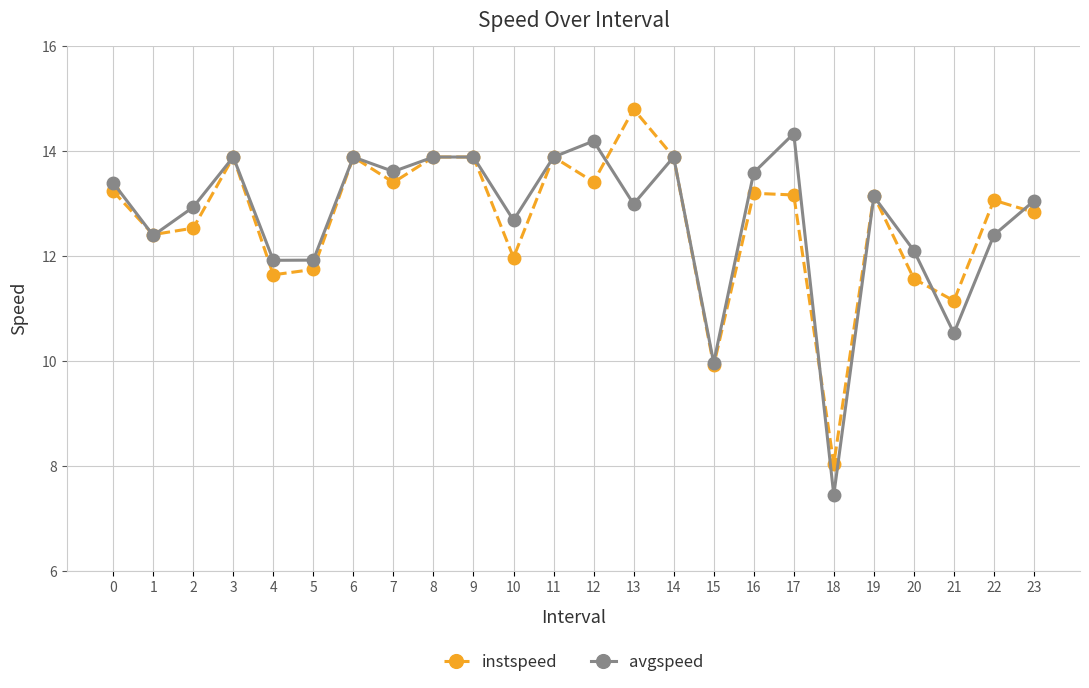

Rank the series by their maximum value, from highest to lowest.

instspeed, avgspeed